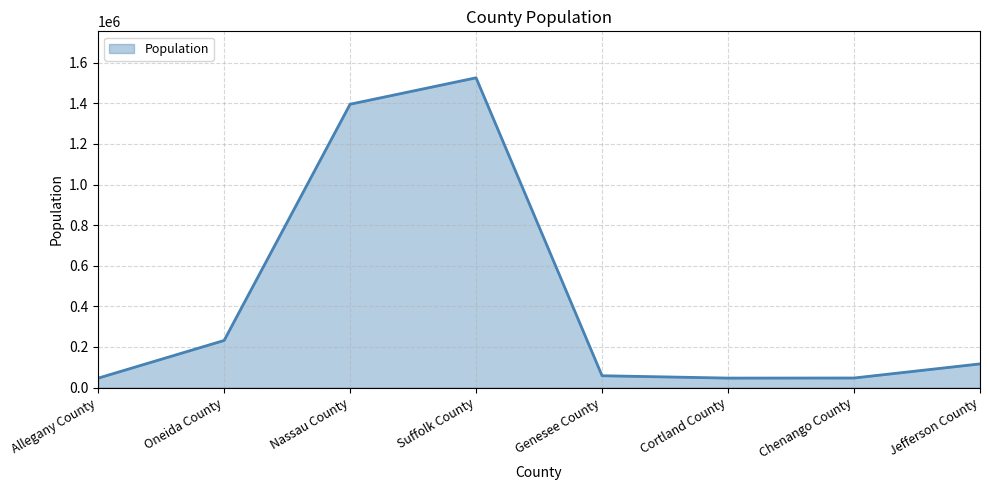

What is the difference between the maximum and minimum values?

1479464